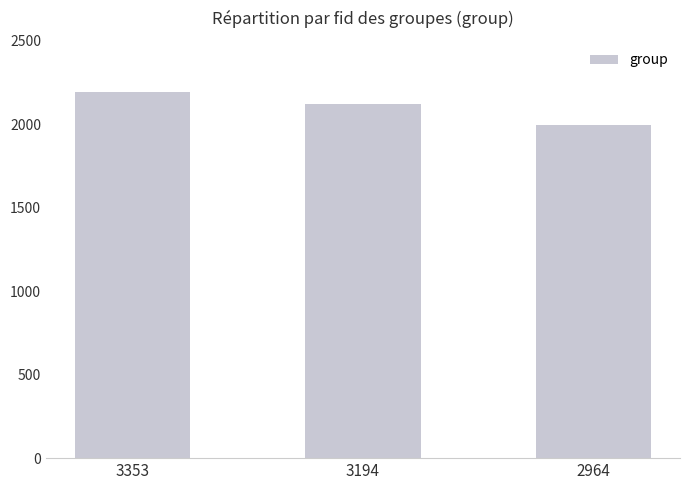

The value at 3194 is 2123. True or false?

True